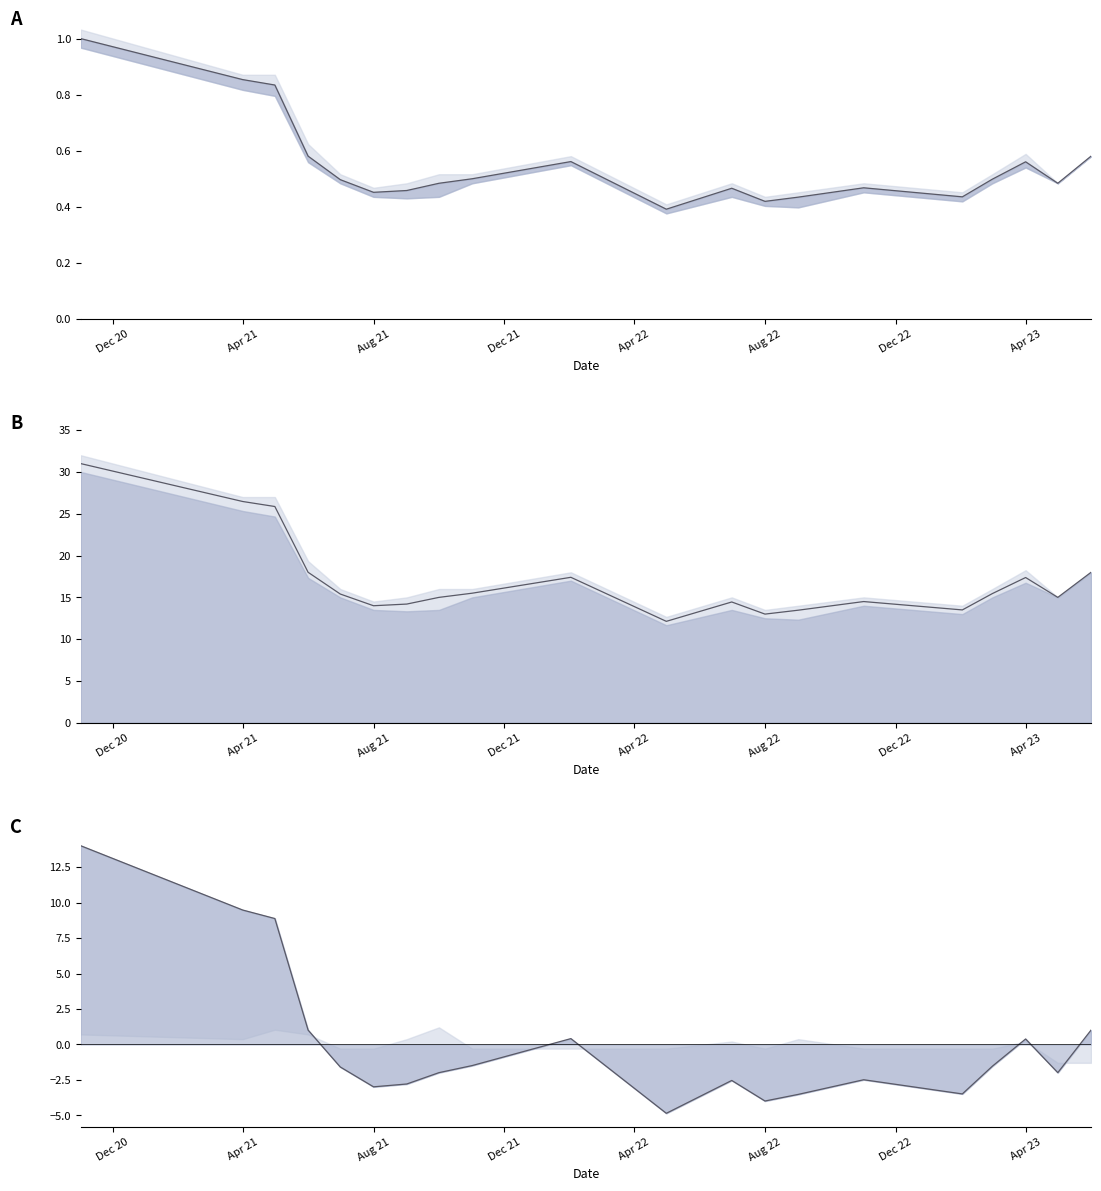

Where does the data first go above 15?

Dec 20